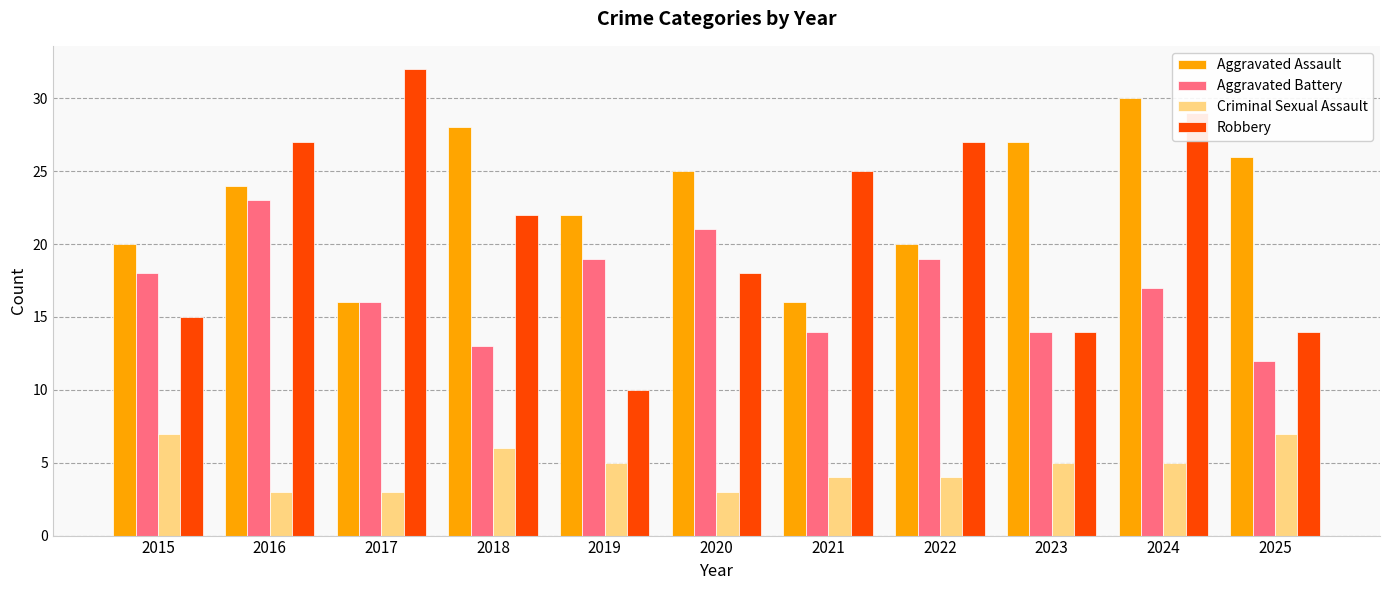

Are the bars horizontal?

No